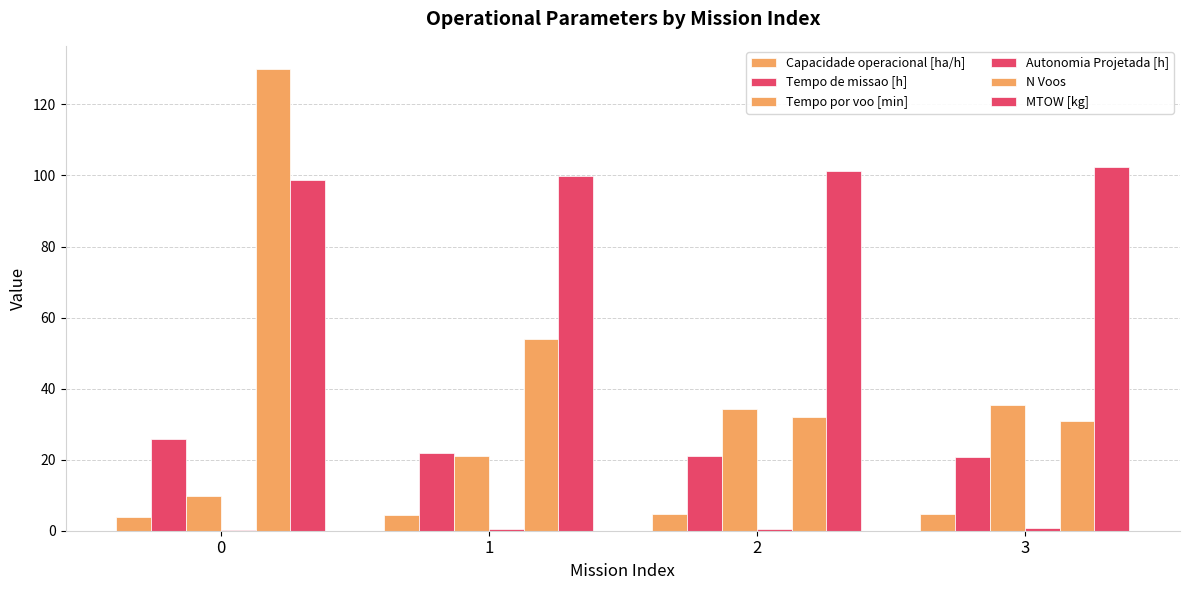

How many categories are shown in the chart?

4